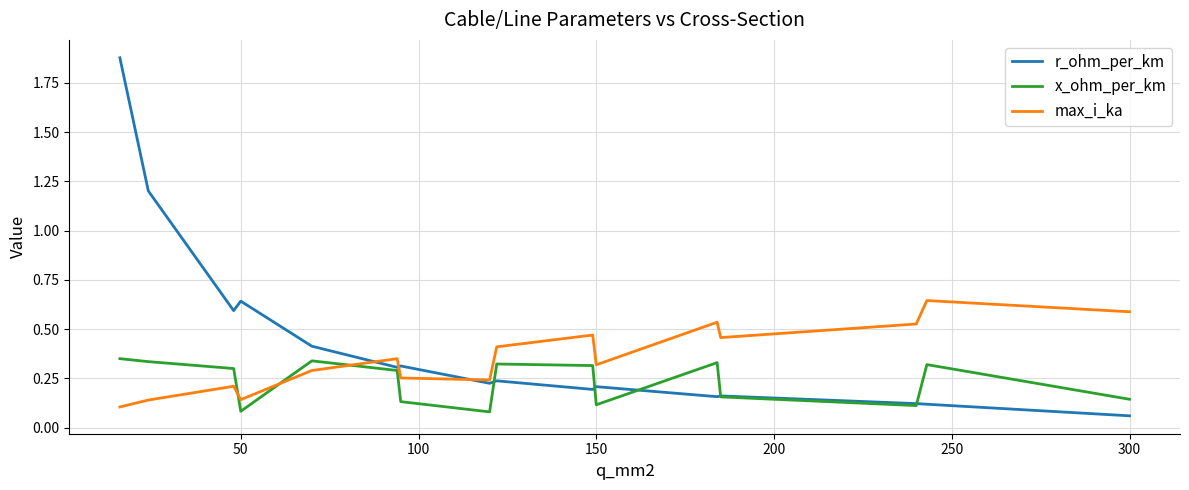

List the series in order of their peak value, lowest first.

x_ohm_per_km, max_i_ka, r_ohm_per_km